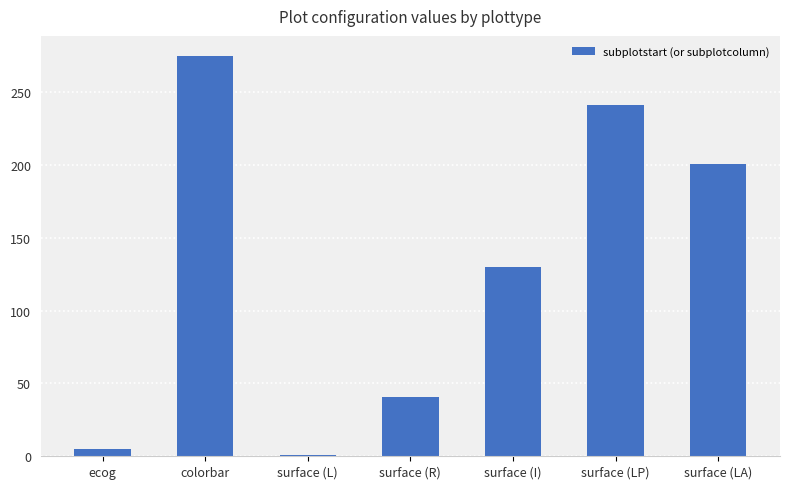

At which label does the data first exceed 130?

colorbar